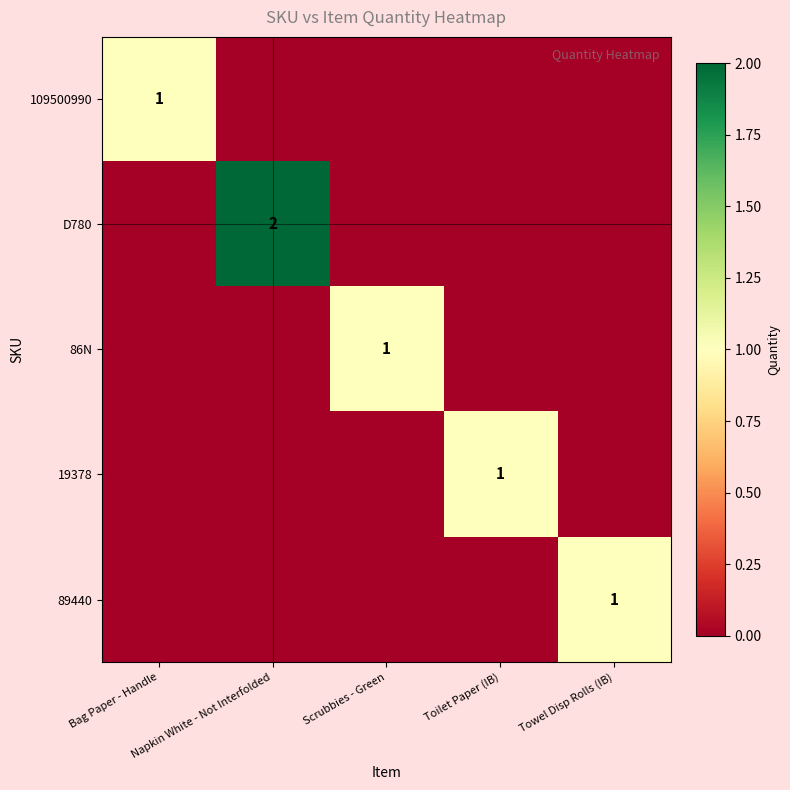

What is the greatest value displayed?

2